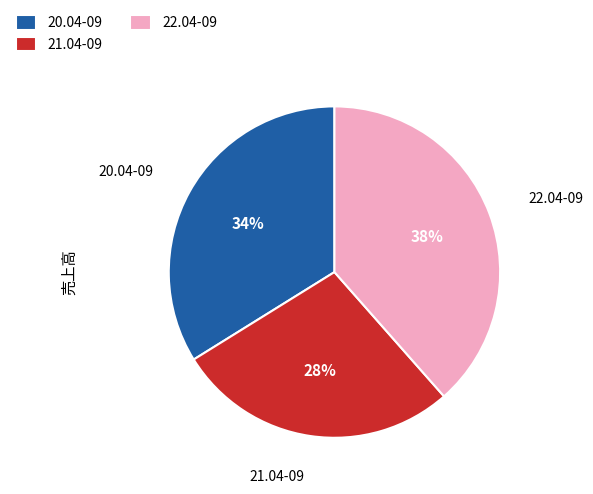

Is the sum of 21.04-09 and 20.04-09 greater than half?

Yes